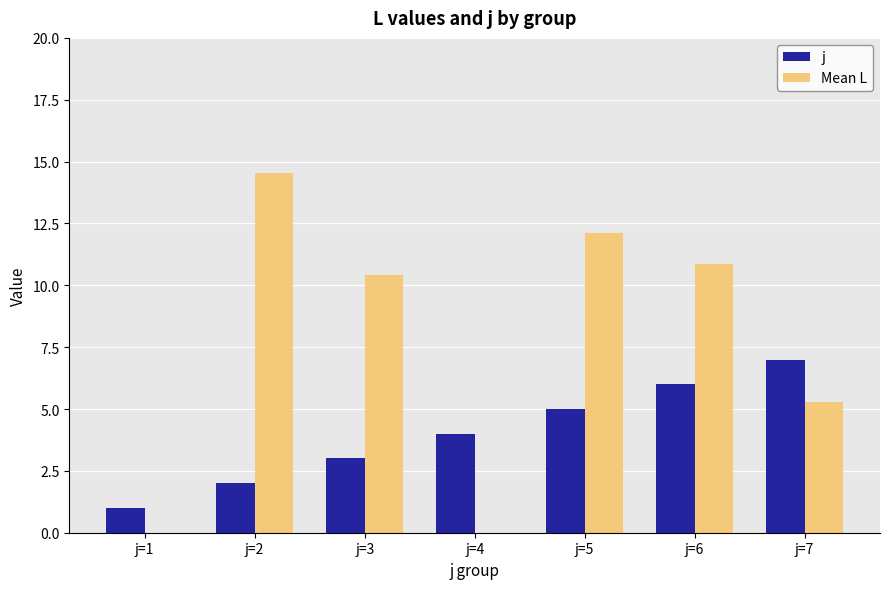

Reading right to left, list all the values displayed in this chart.

j: j=7=7.0	j=6=6.0	j=5=5.0	j=4=4.0	j=3=3.0	j=2=2.0	j=1=1.0
Mean L: j=7=5.3	j=6=10.9	j=5=12.1	j=4=0.0	j=3=10.4	j=2=14.6	j=1=0.0